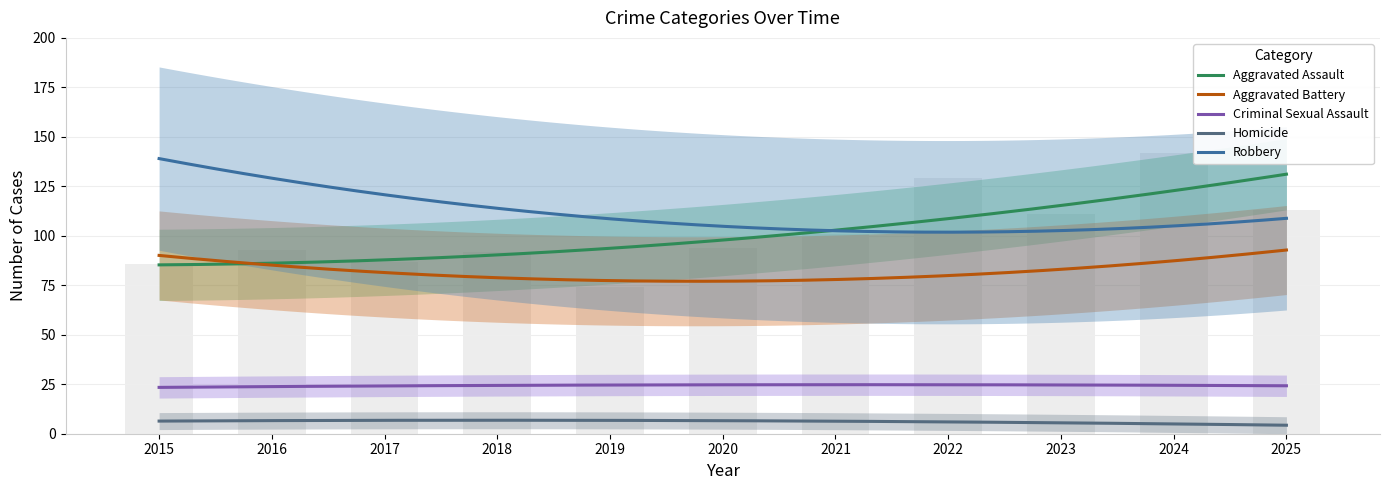

Which category has the lowest value in the Robbery series?

2021